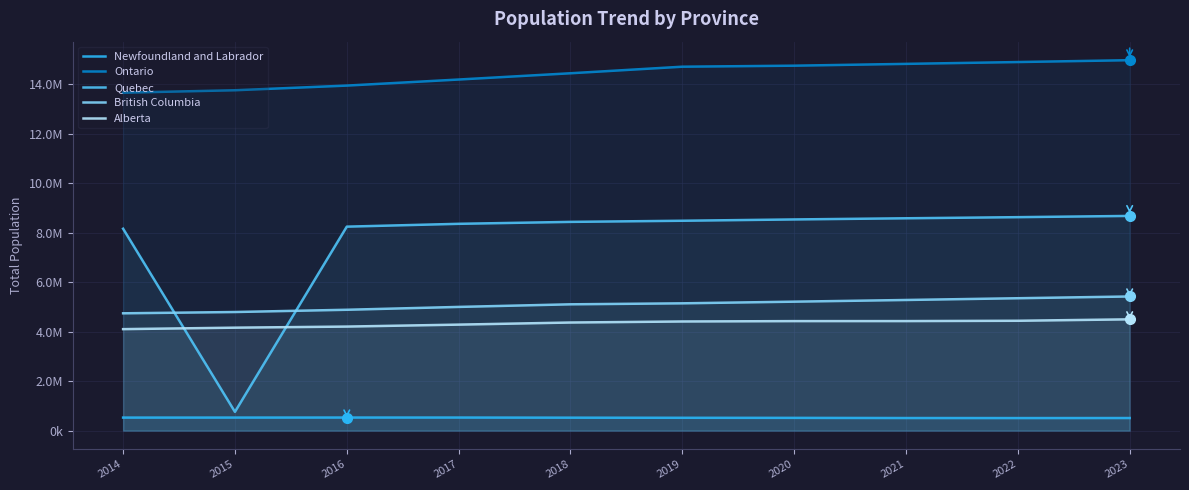

True or false: British Columbia and Newfoundland and Labrador intersect in this chart.

False